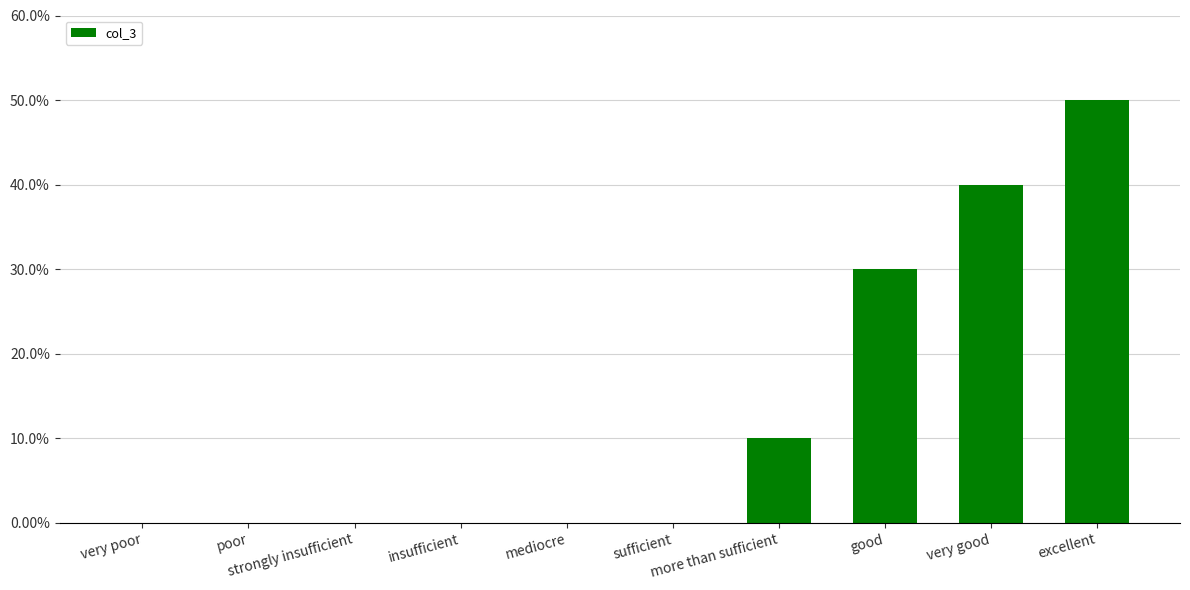

Are the bars horizontal?

No